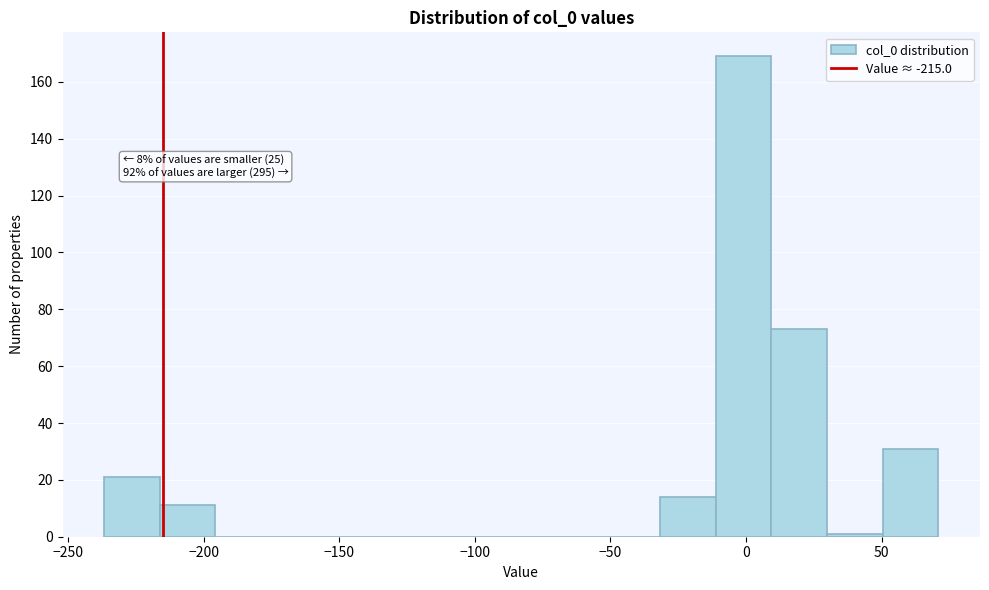

Over which range of the x-axis is the bar tallest?

-10 to 10